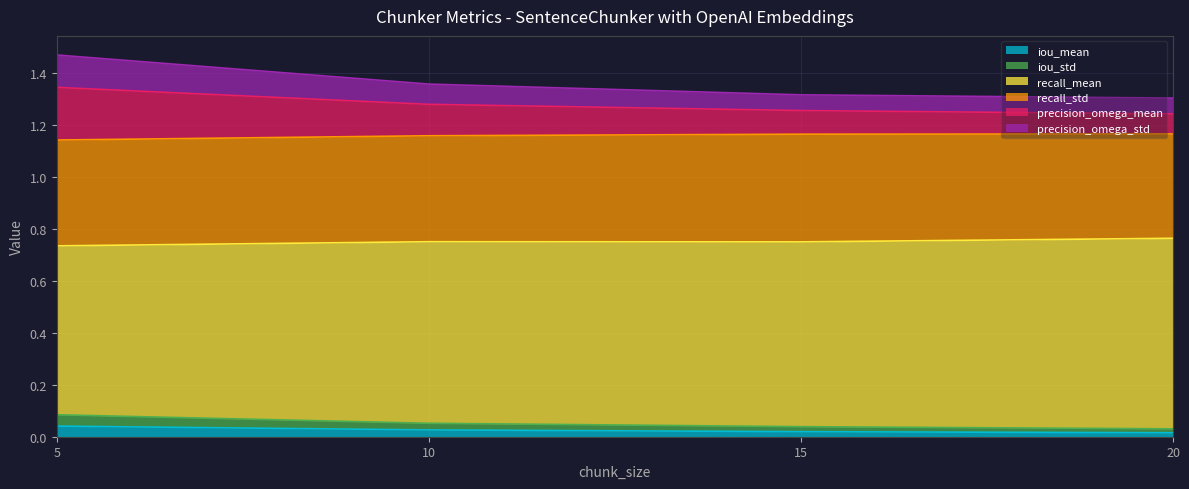

At which category is the sum across all series the highest?

5